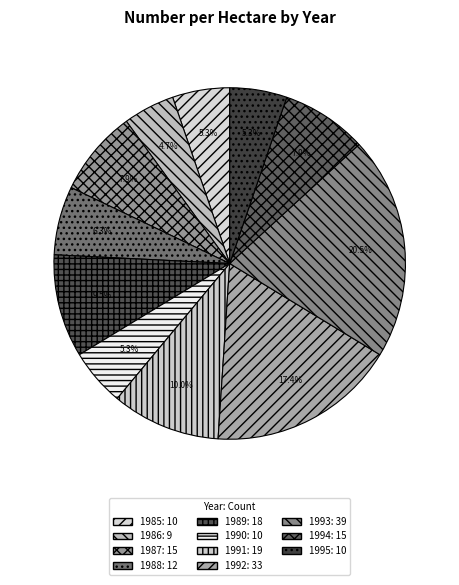

To the nearest percent, what is the combined percentage of 1989 and 1988?

16%